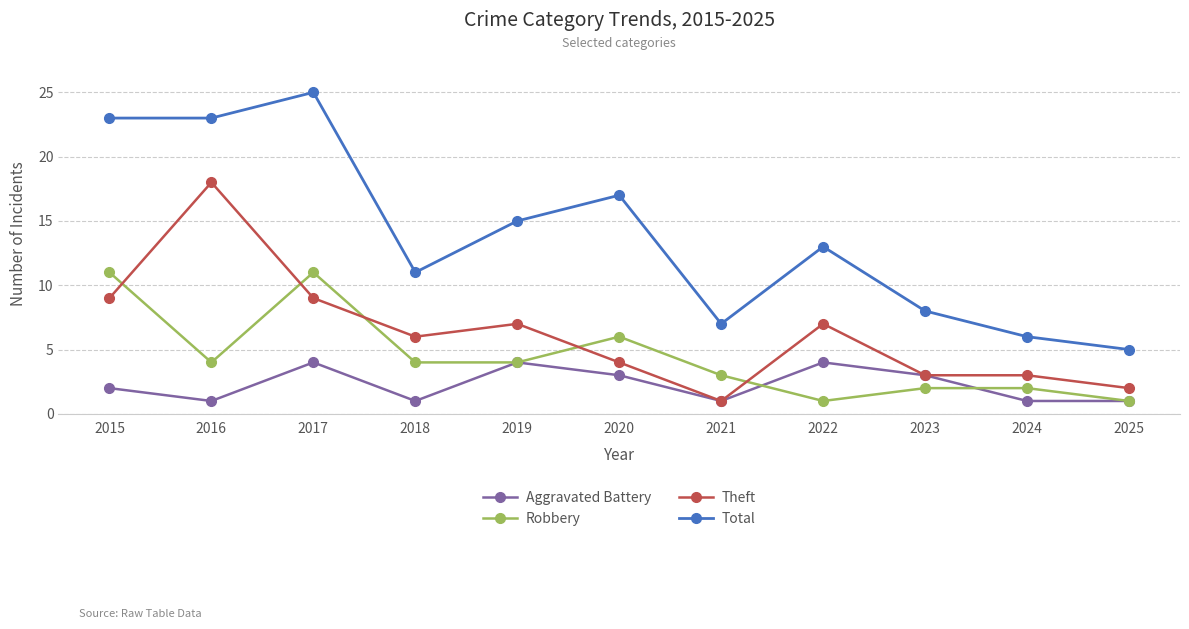

What is the smallest value displayed?

1